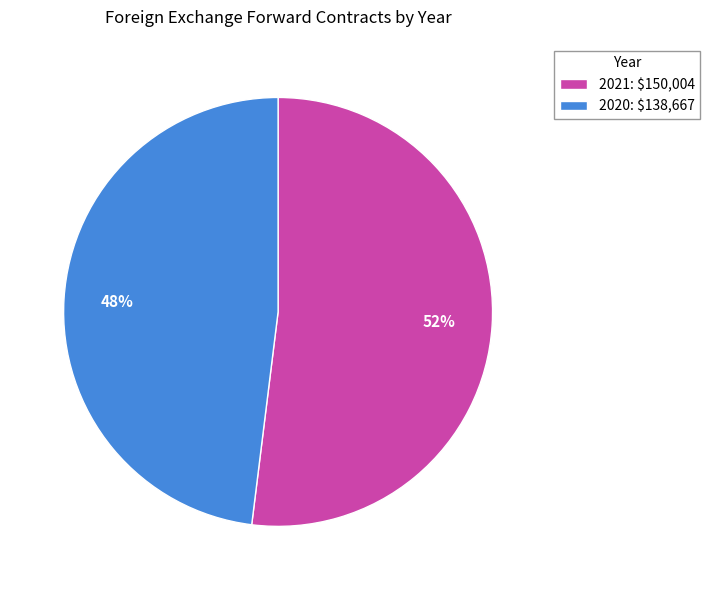

What percentage is the 2020 slice, to the nearest percent?

48%